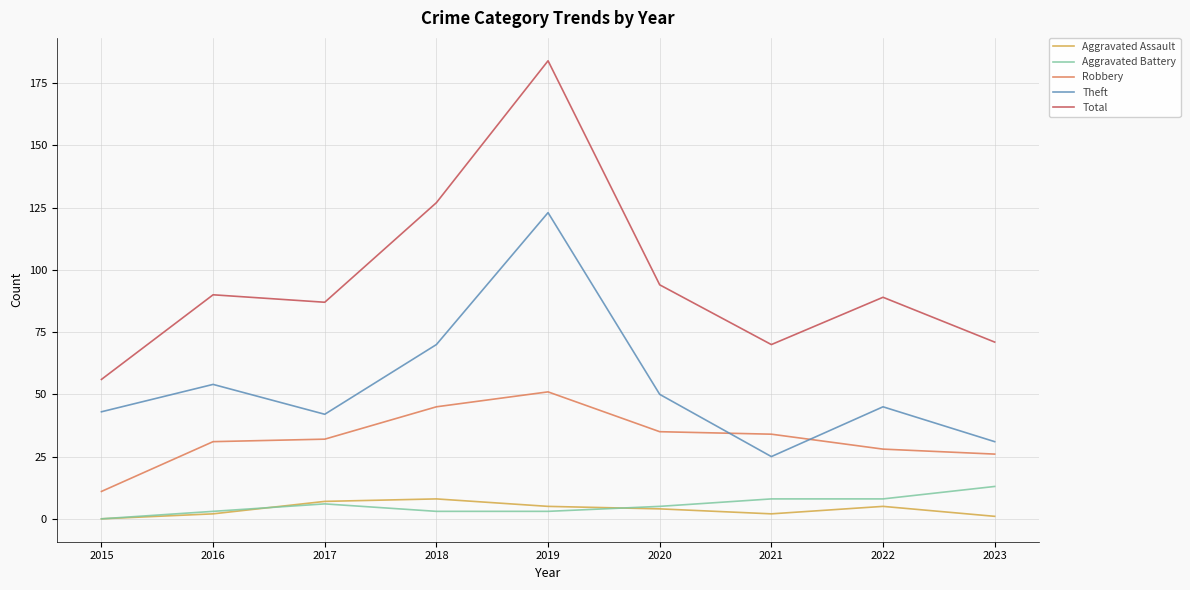

What is the average value of the Total series?

96